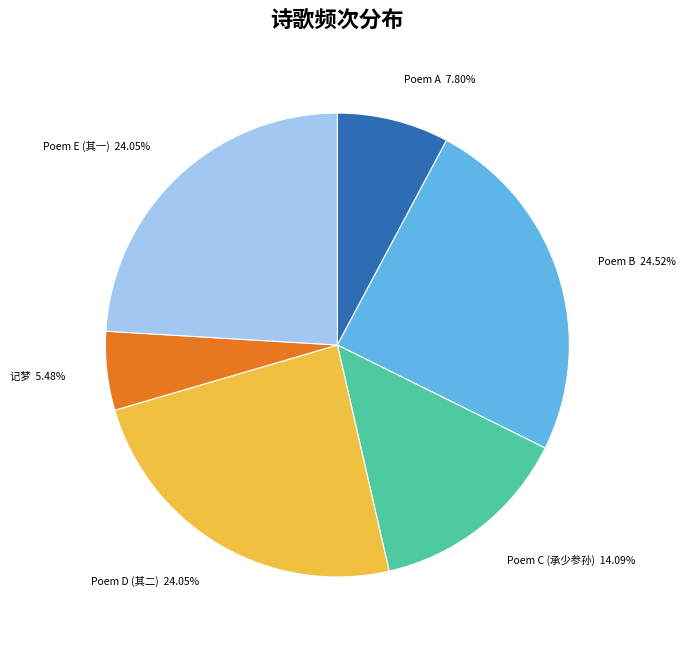

Does Poem A represent more than half of the total?

No